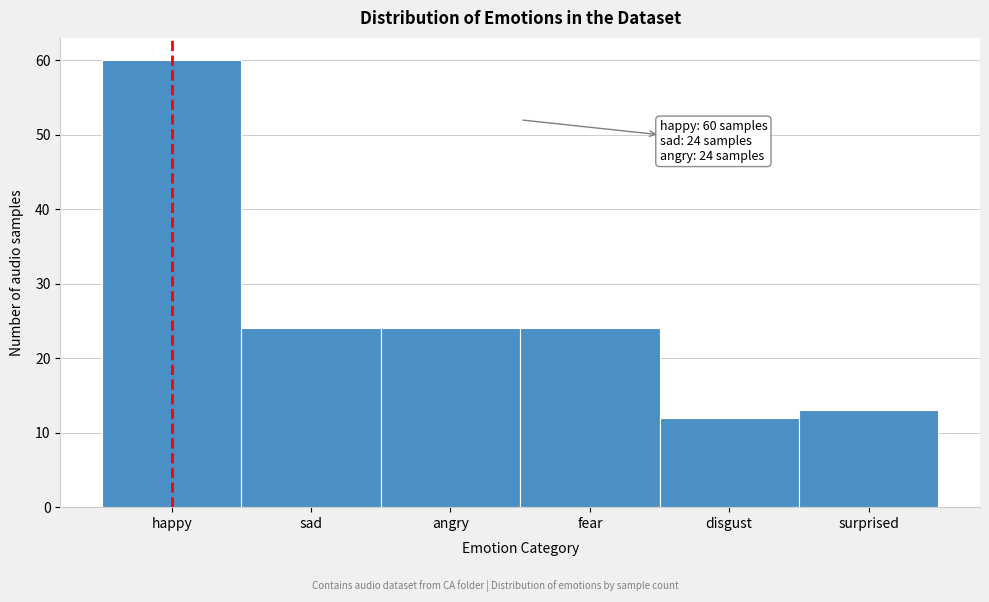

Reading left to right, extract all data points from this chart.

happy=60	sad=24	angry=24	fear=24	disgust=12	surprised=13